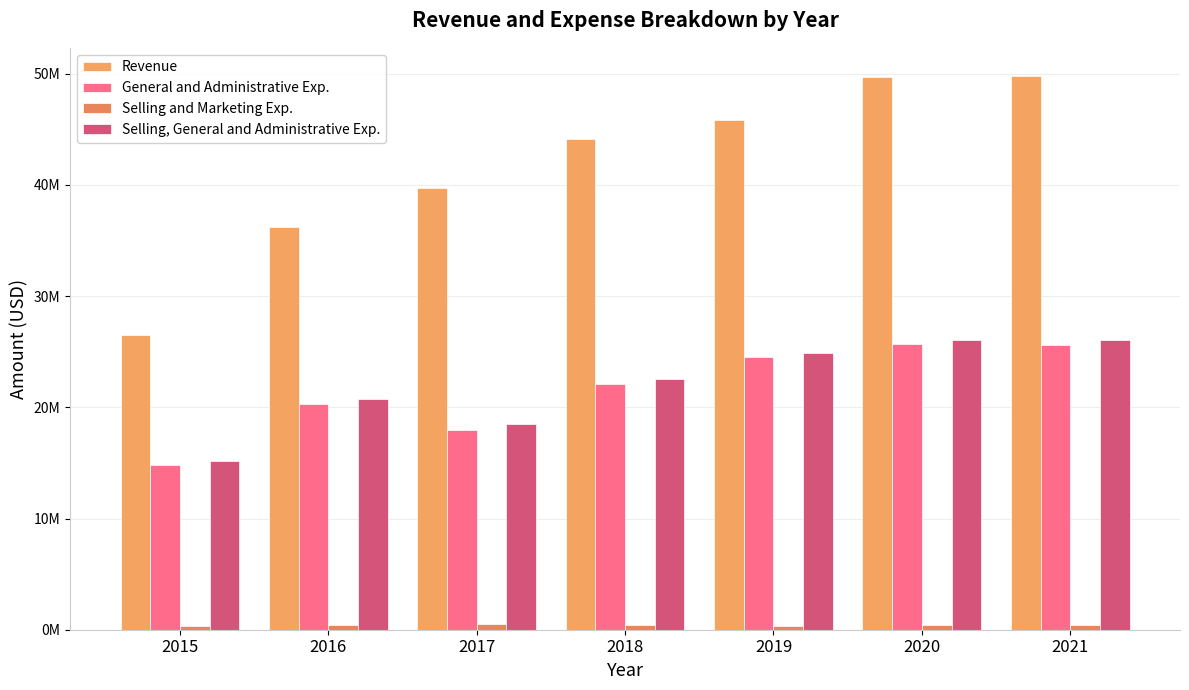

Between 2015 and 2016, which series saw the biggest shift?

Revenue